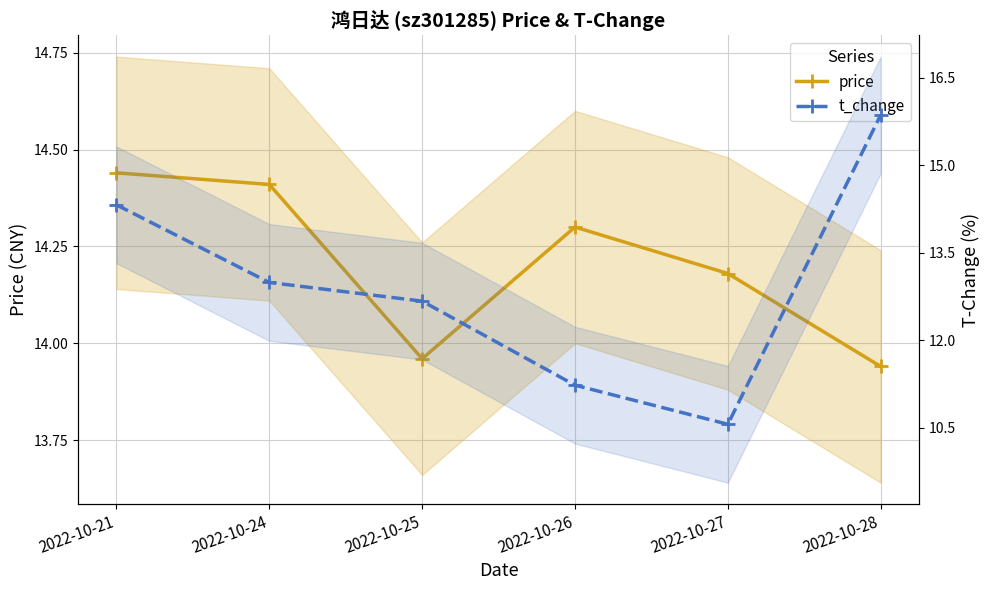

Count the number of data series in this chart.

2